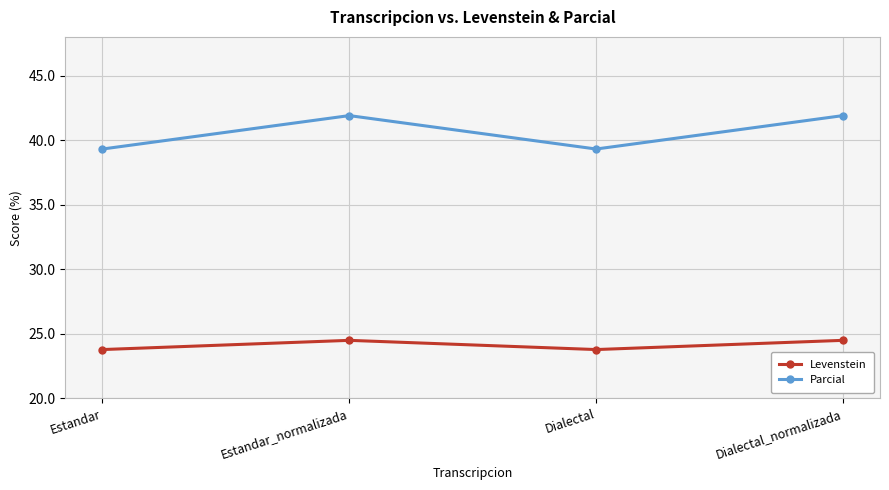

What is the sum of the Parcial values at Dialectal and Estandar_normalizada?

81.2